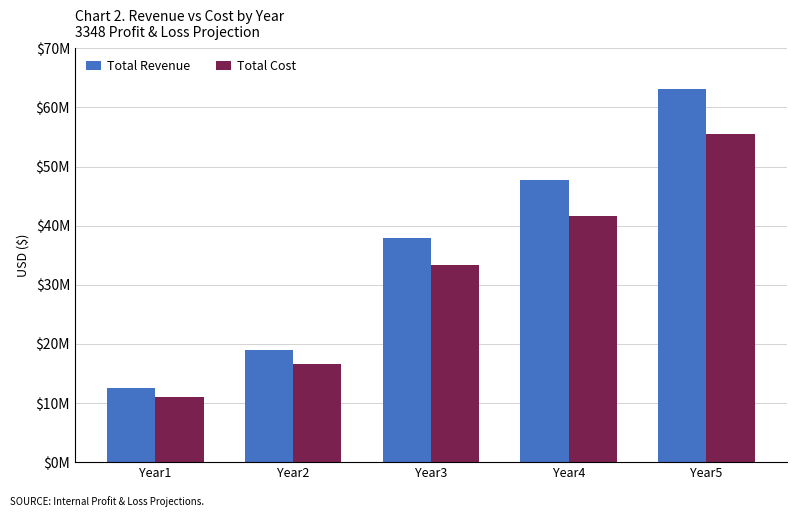

List the series in order of their overall mean, highest first.

Total Revenue, Total Cost